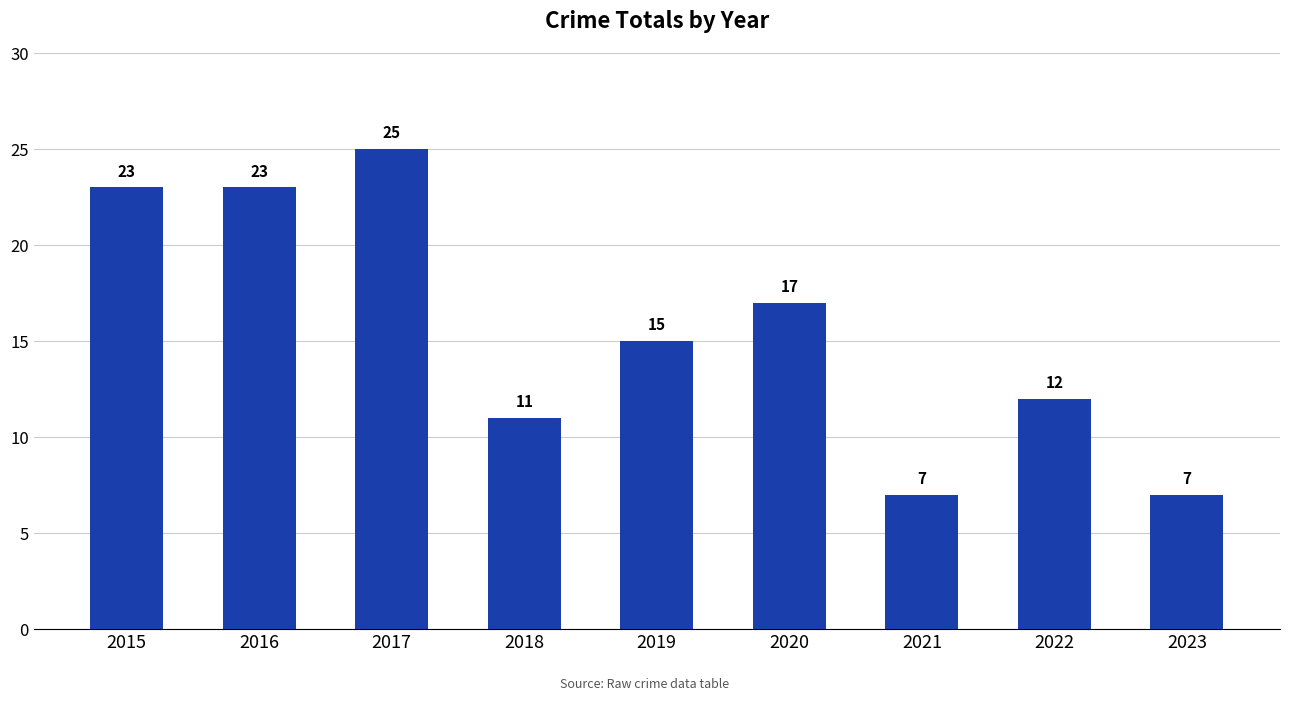

What is the difference between the maximum and minimum values?

18